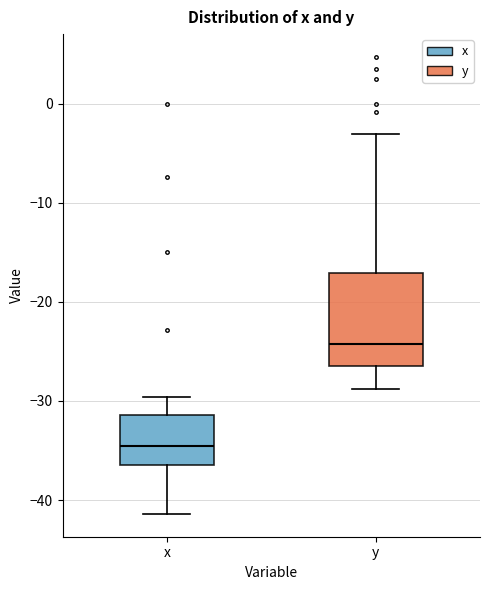

Comparing the boxes themselves (not the whiskers), which one is the tallest?

y